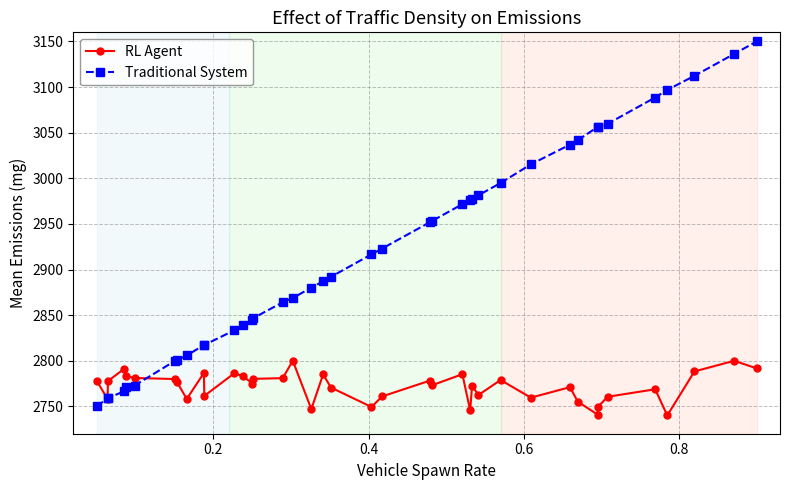

What is the average value of the Traditional System series?

2921.7